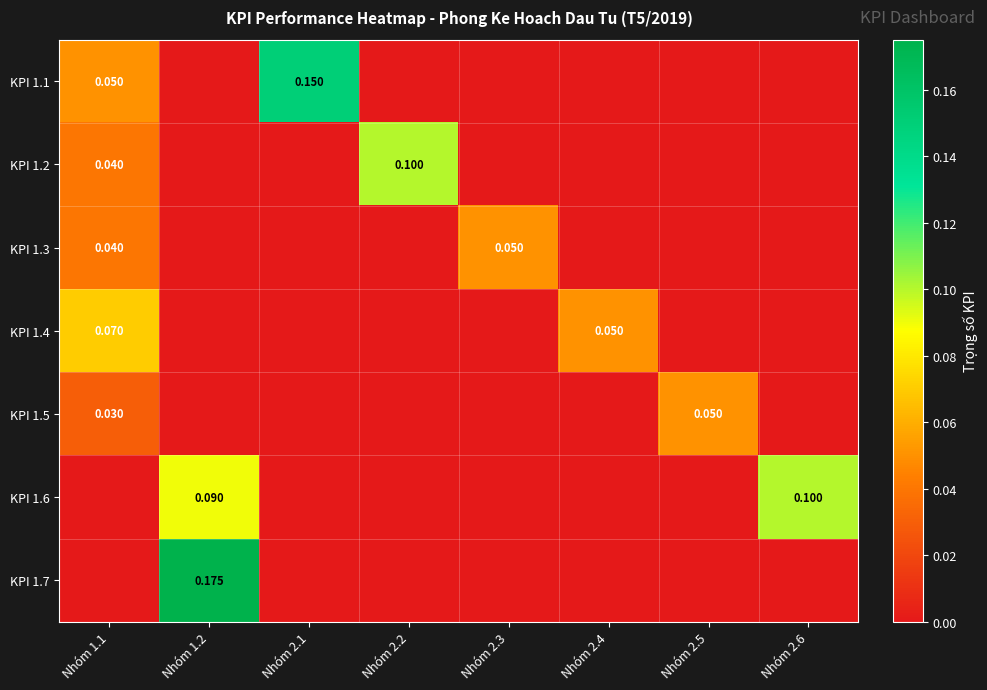

Count the number of categories in the chart.

8